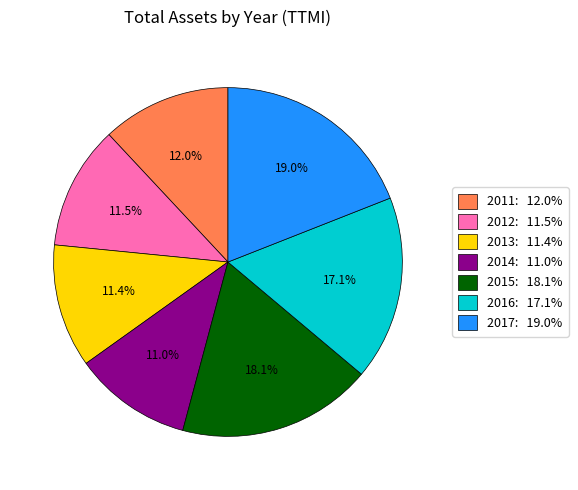

Does 2015 account for over 50% of the chart?

No